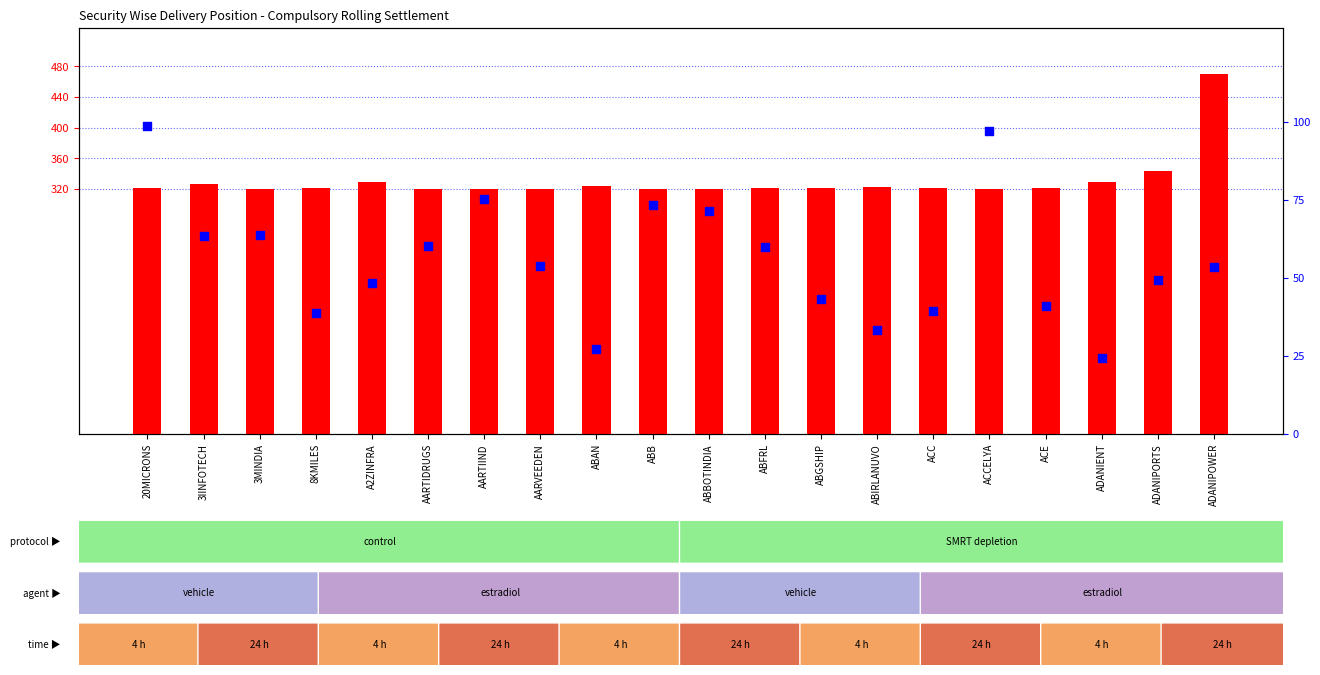

Which series has the widest spread of Y values?

count